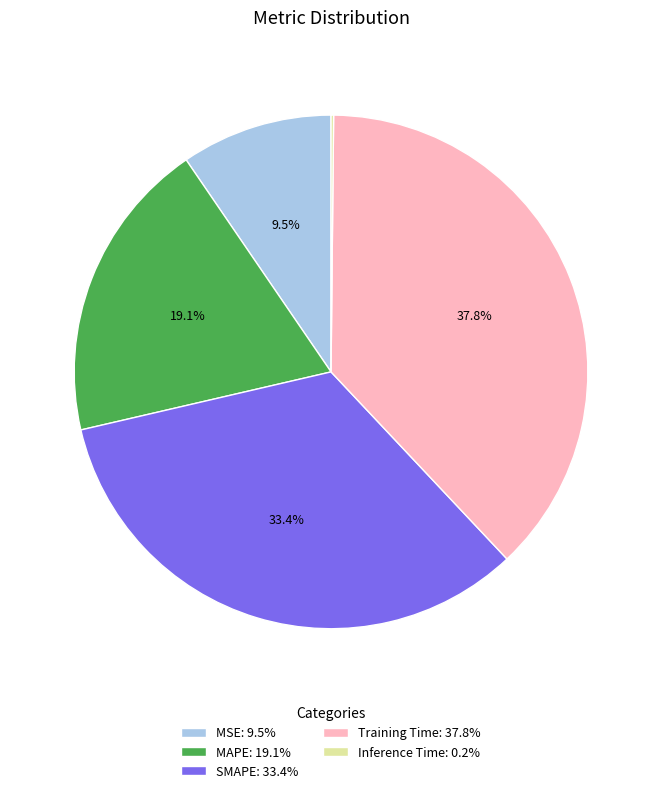

What portion of the pie excludes Training Time?

62.2%